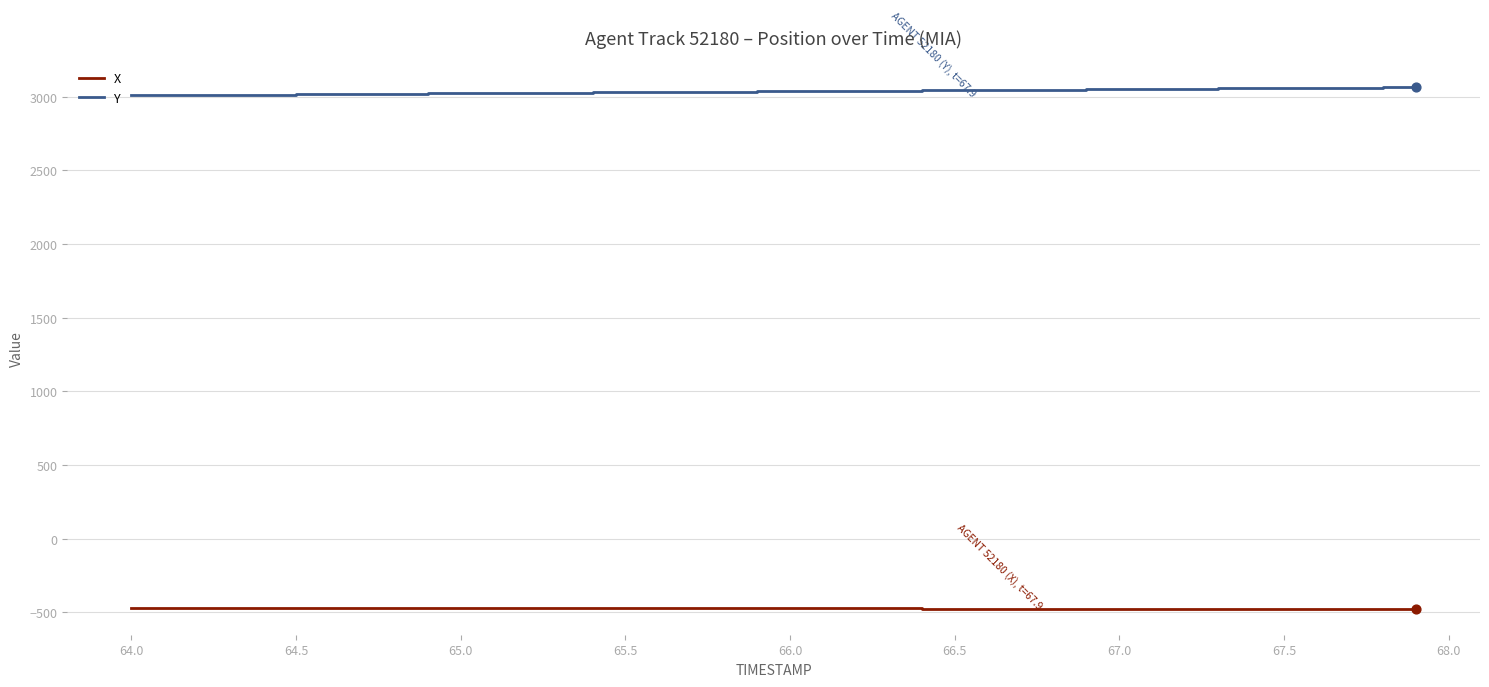

Which series has the largest total across all categories?

Y